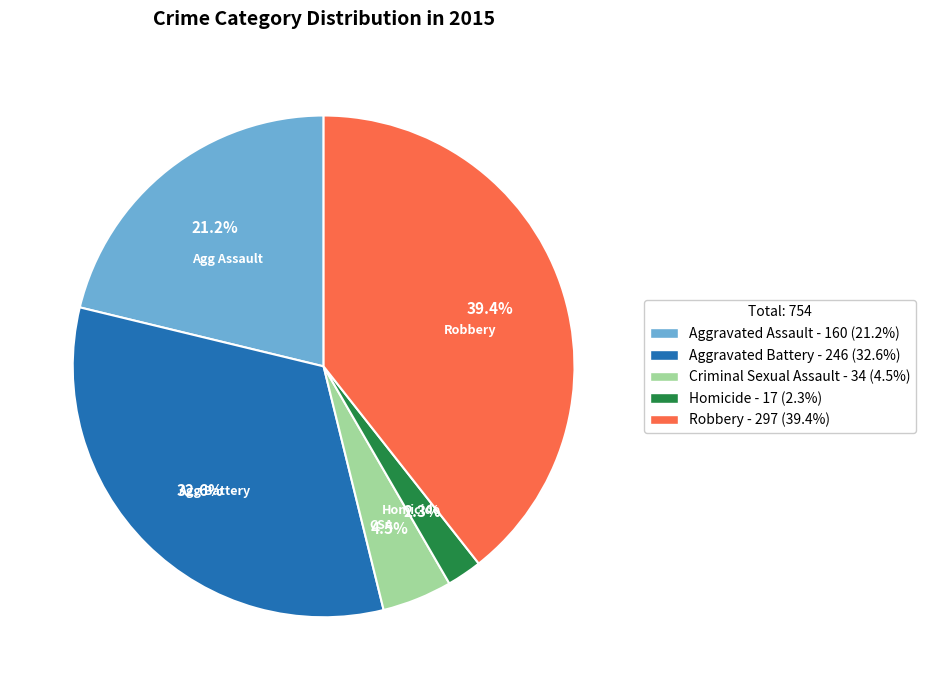

To the nearest percent, what is the difference between the largest and smallest slice percentages?

37%